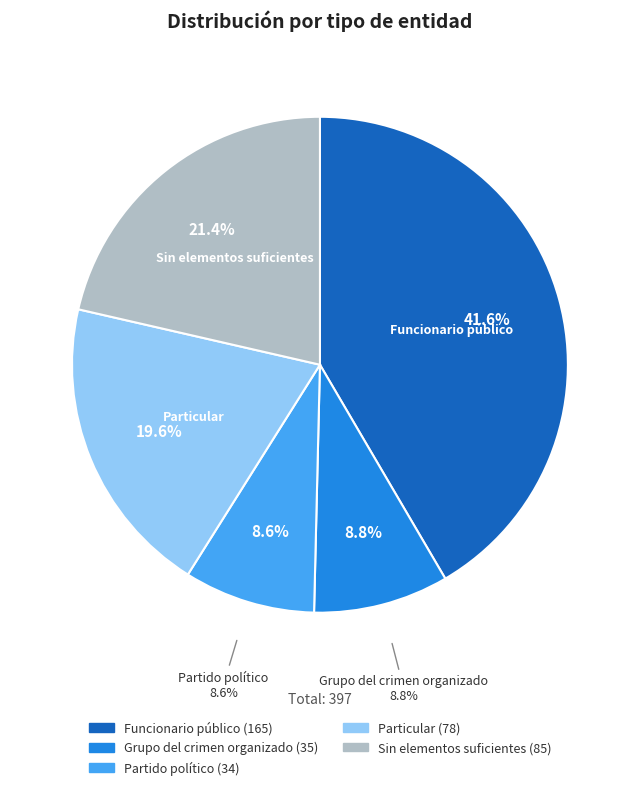

Combined, what portion of the pie is Partido político and Funcionario público?

50.1%